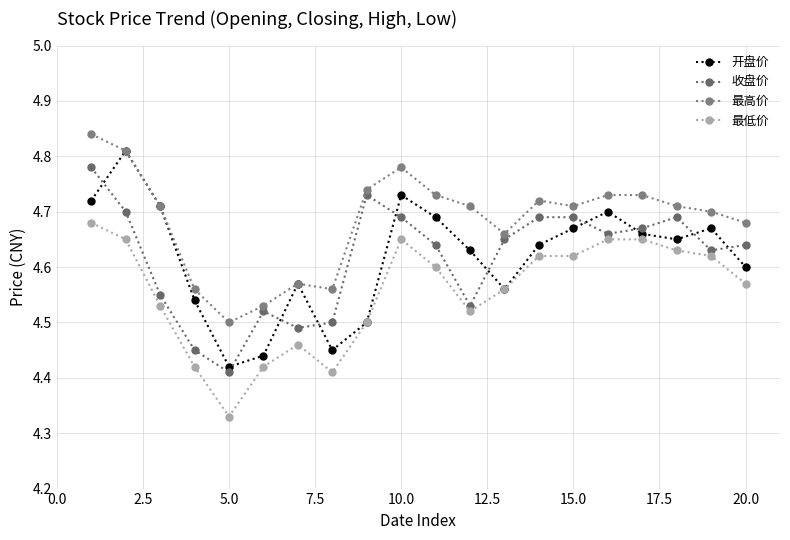

List the series in order of their peak value, highest first.

最高价, 开盘价, 收盘价, 最低价